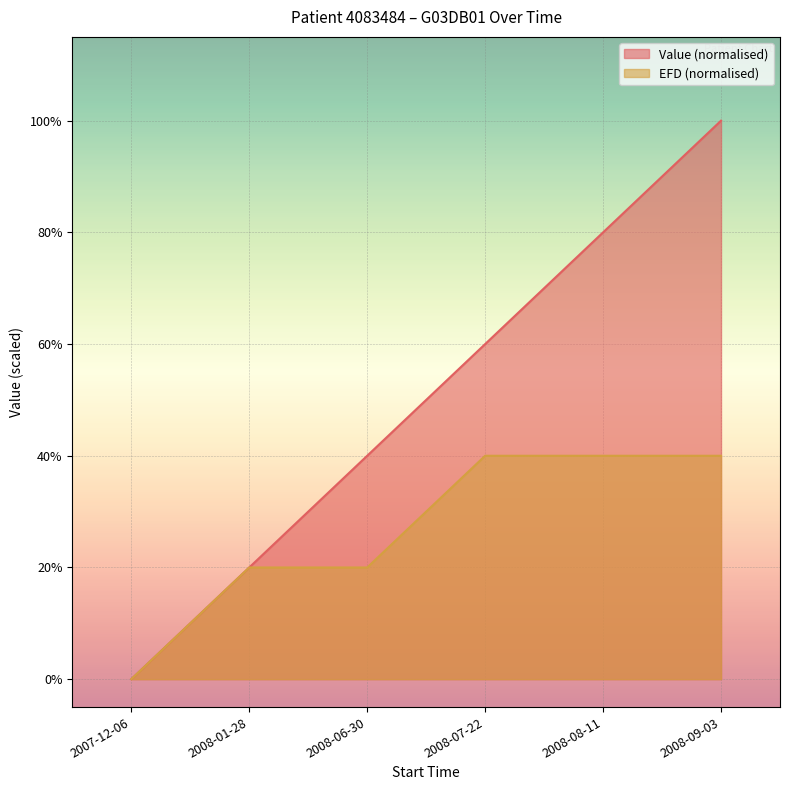

The value of EFD at 2008-06-30 is 0.3. True or false?

False